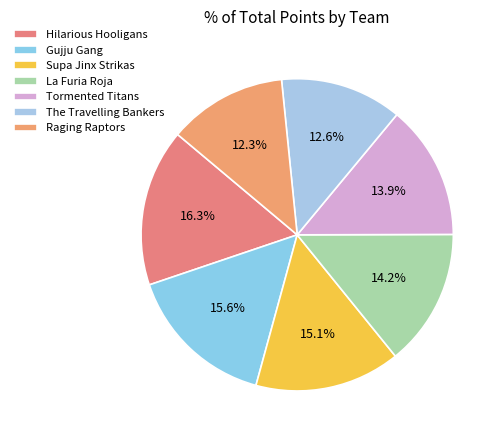

Which has a higher value, Gujju Gang or Tormented Titans?

Gujju Gang